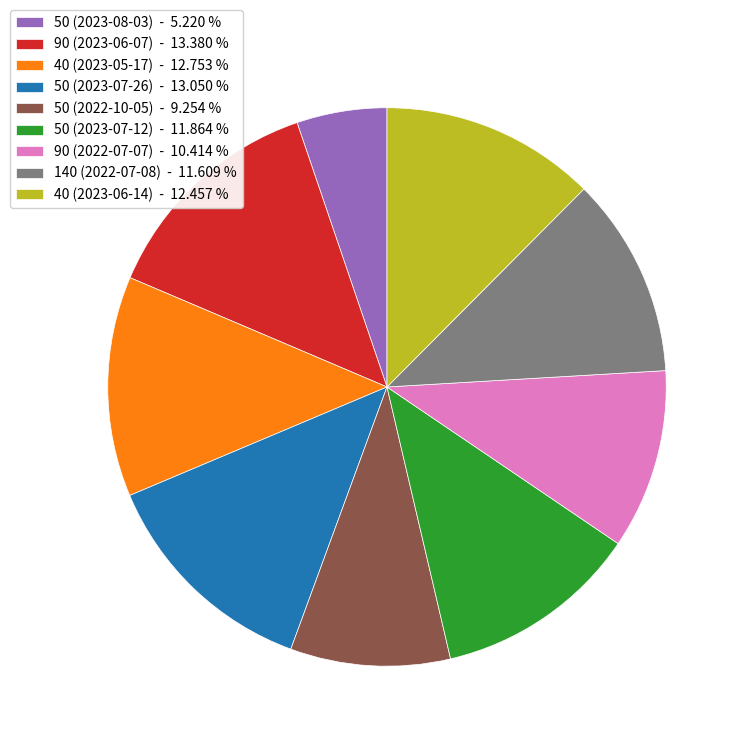

The 50 (2023-08-03) slice represents 18% of the pie. True or false?

False